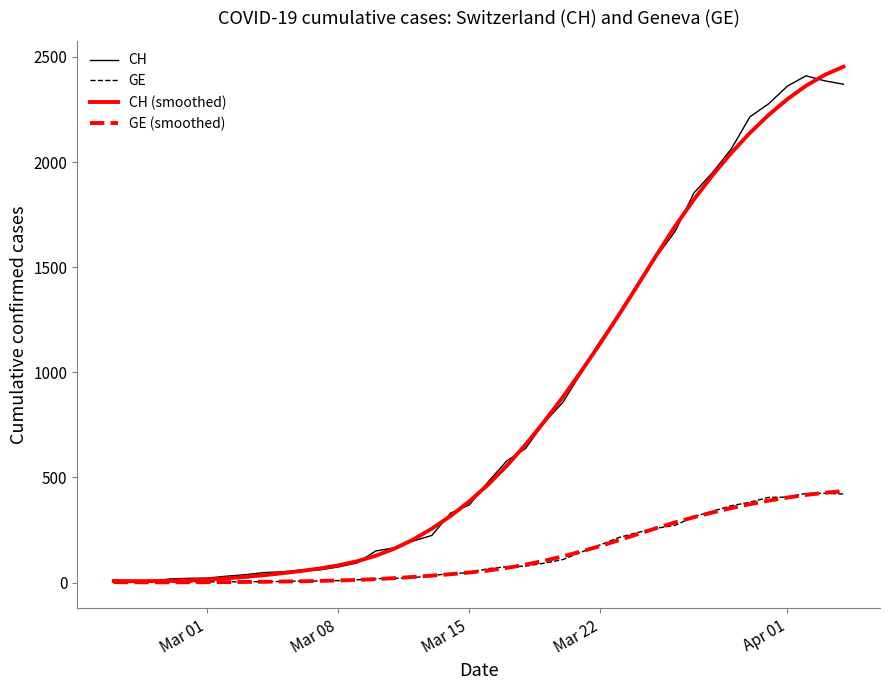

What is the maximum value shown in the chart?

2453.5